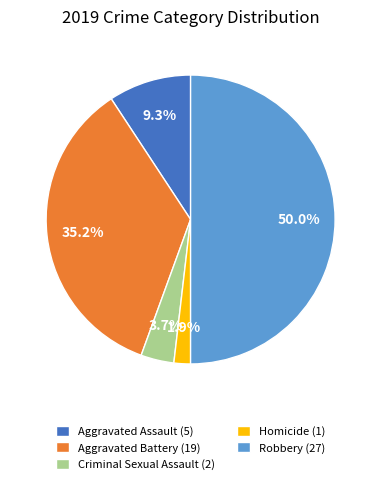

What is the ratio of the value at Homicide (1) to the value at Criminal Sexual Assault (2)?

0.5